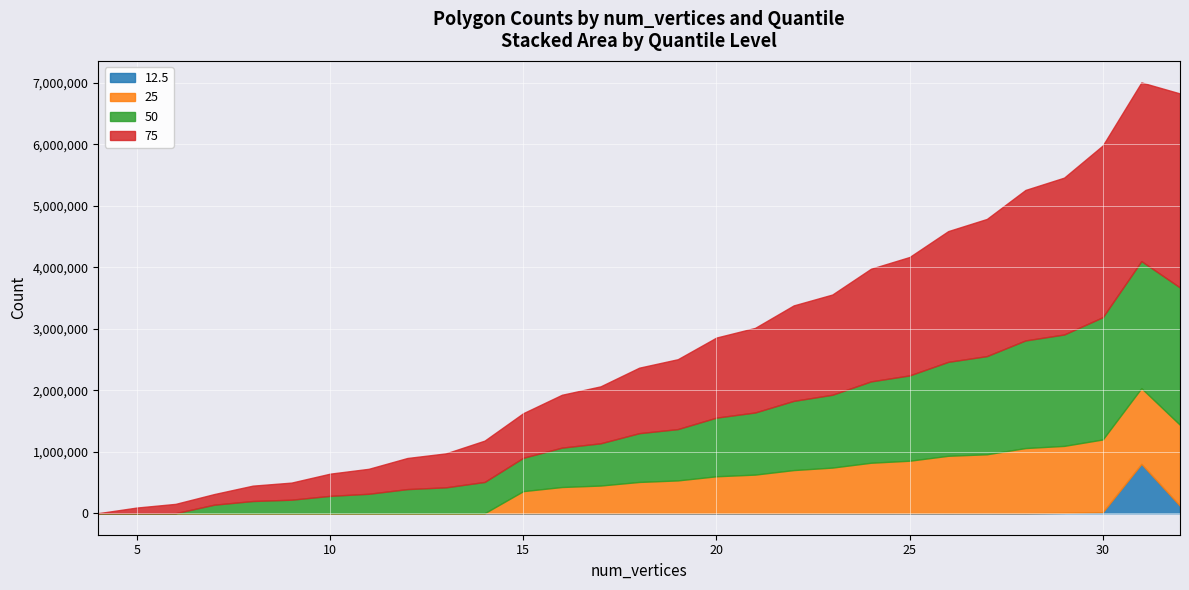

True or false: 50 and 75 intersect in this chart.

False